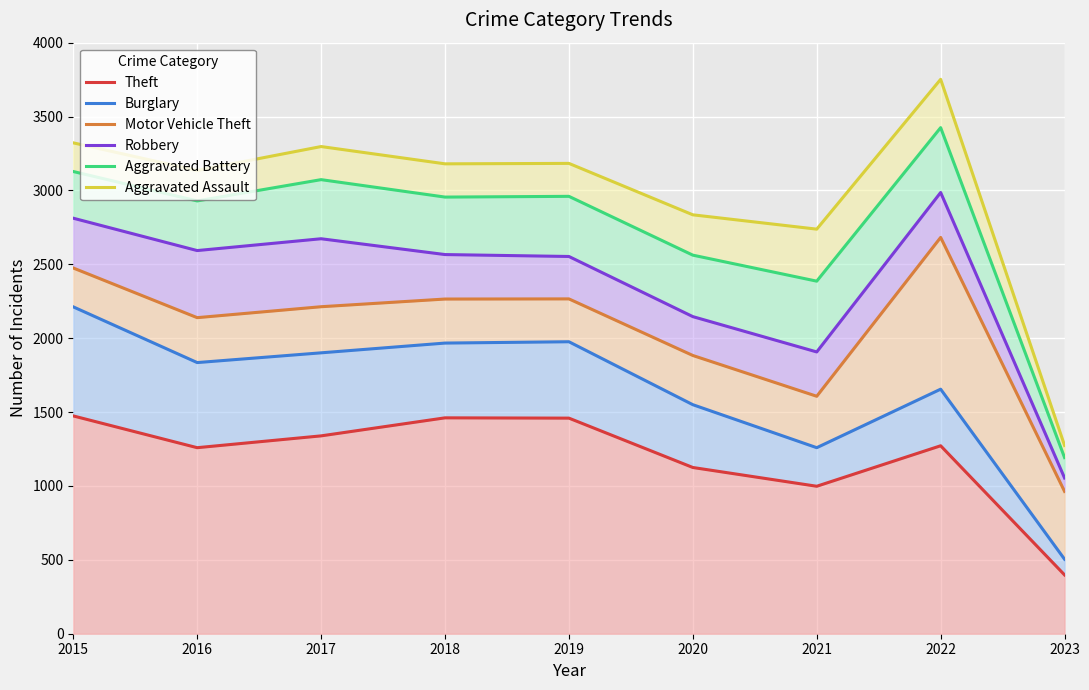

Which label corresponds to the smallest value in the chart?

2023